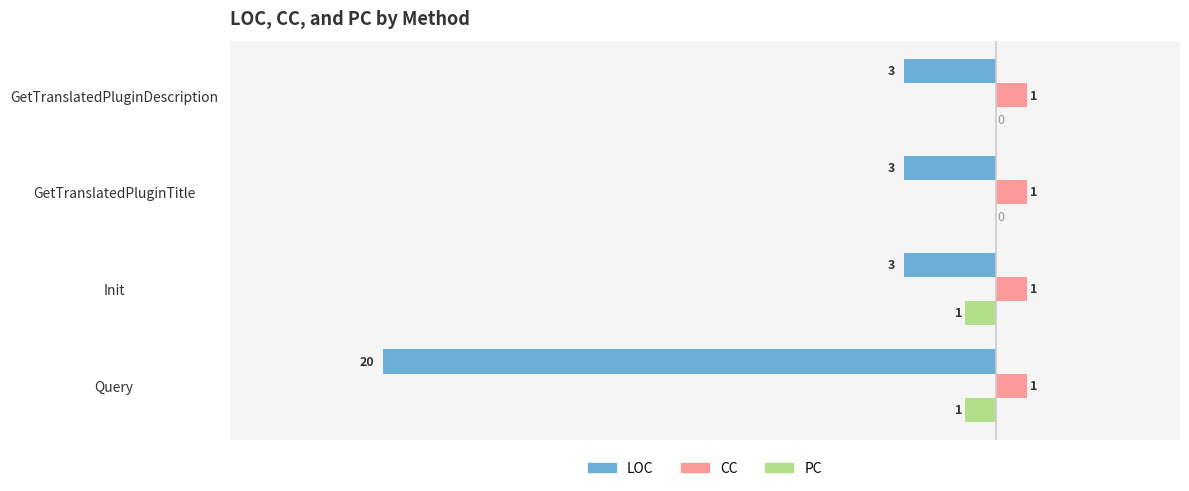

What is the sum of the LOC values at Init and GetTranslatedPluginTitle?

-6